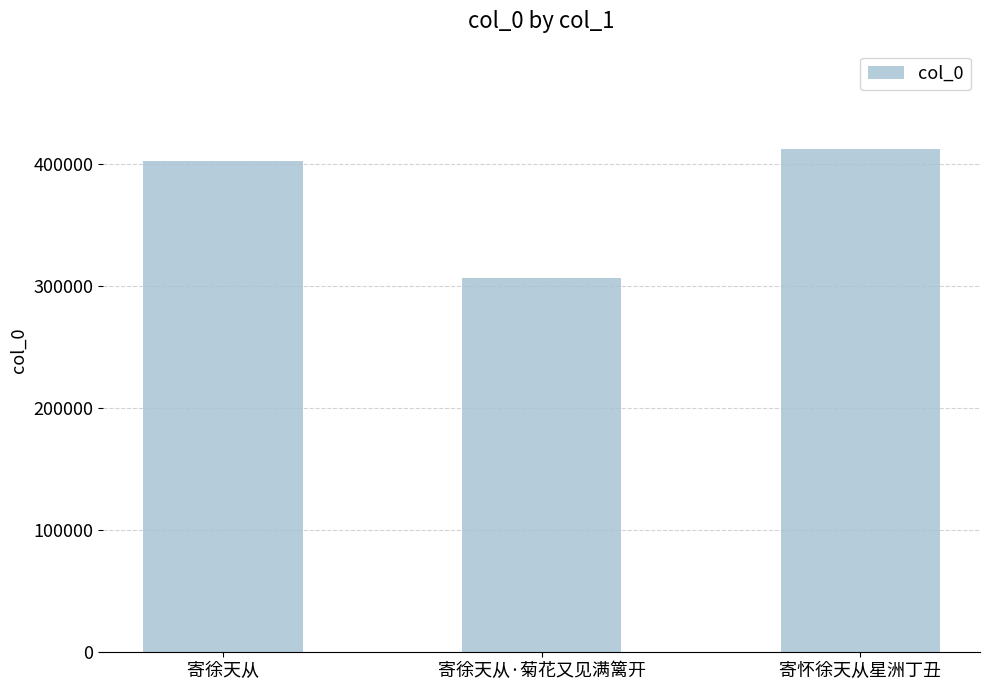

Does the chart contain stacked bars?

No